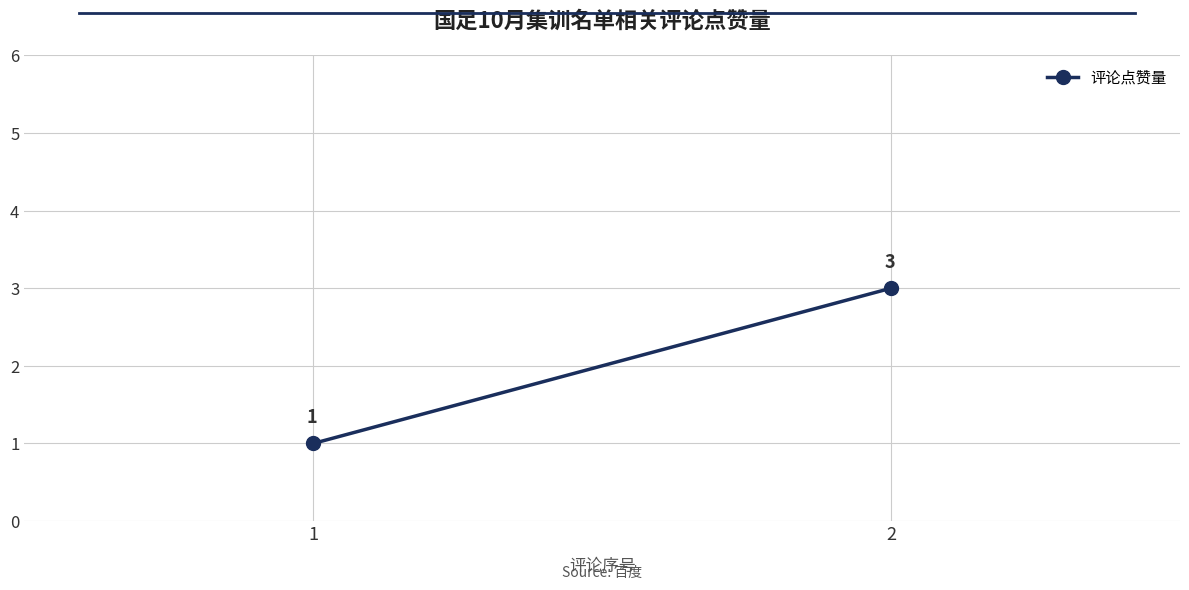

How many lines are shown in the chart?

1